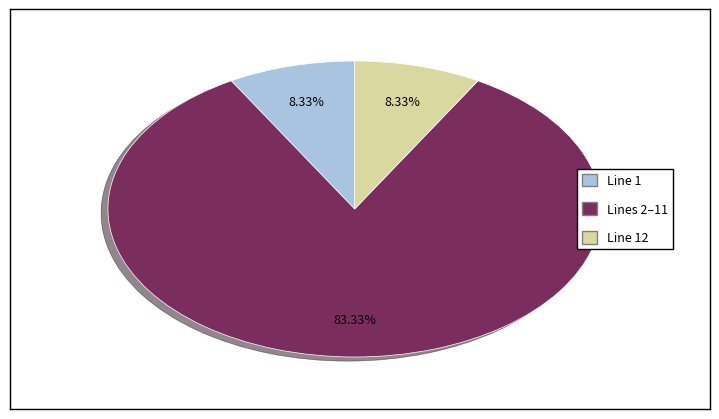

Is there a majority slice in this chart?

Yes